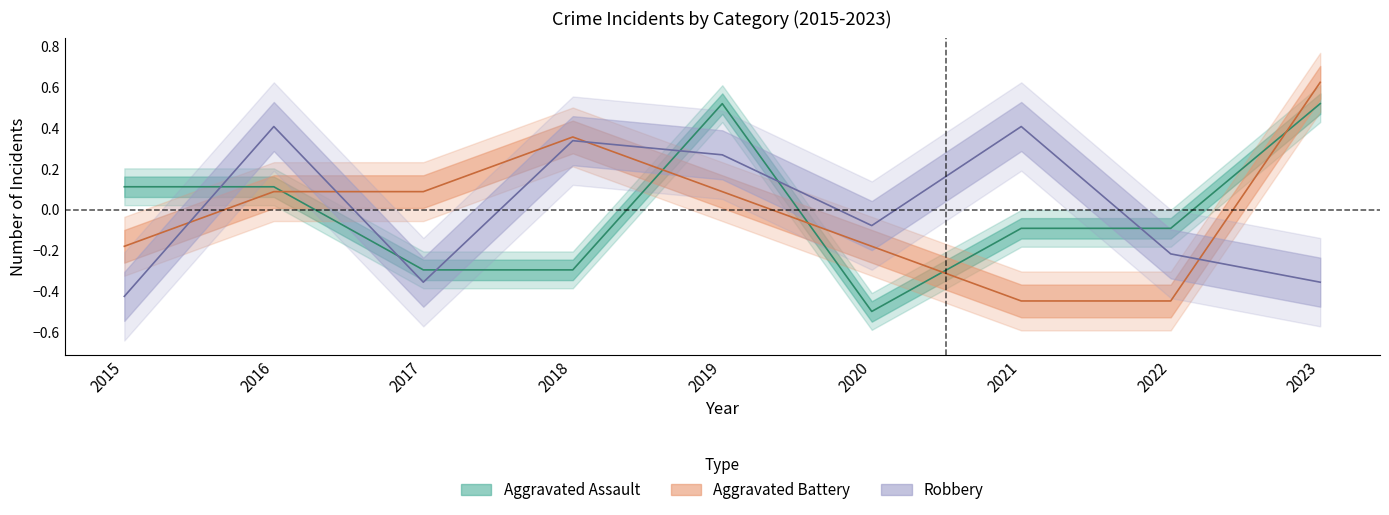

How many data points in Robbery are less than 0?

5